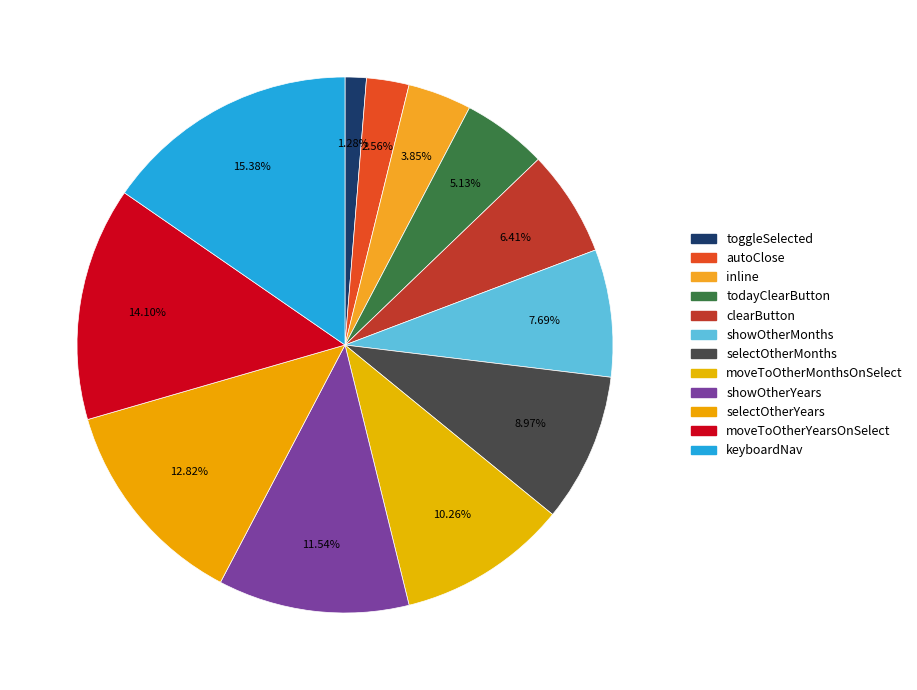

Is it true that showOtherMonths is 20% of the pie?

False